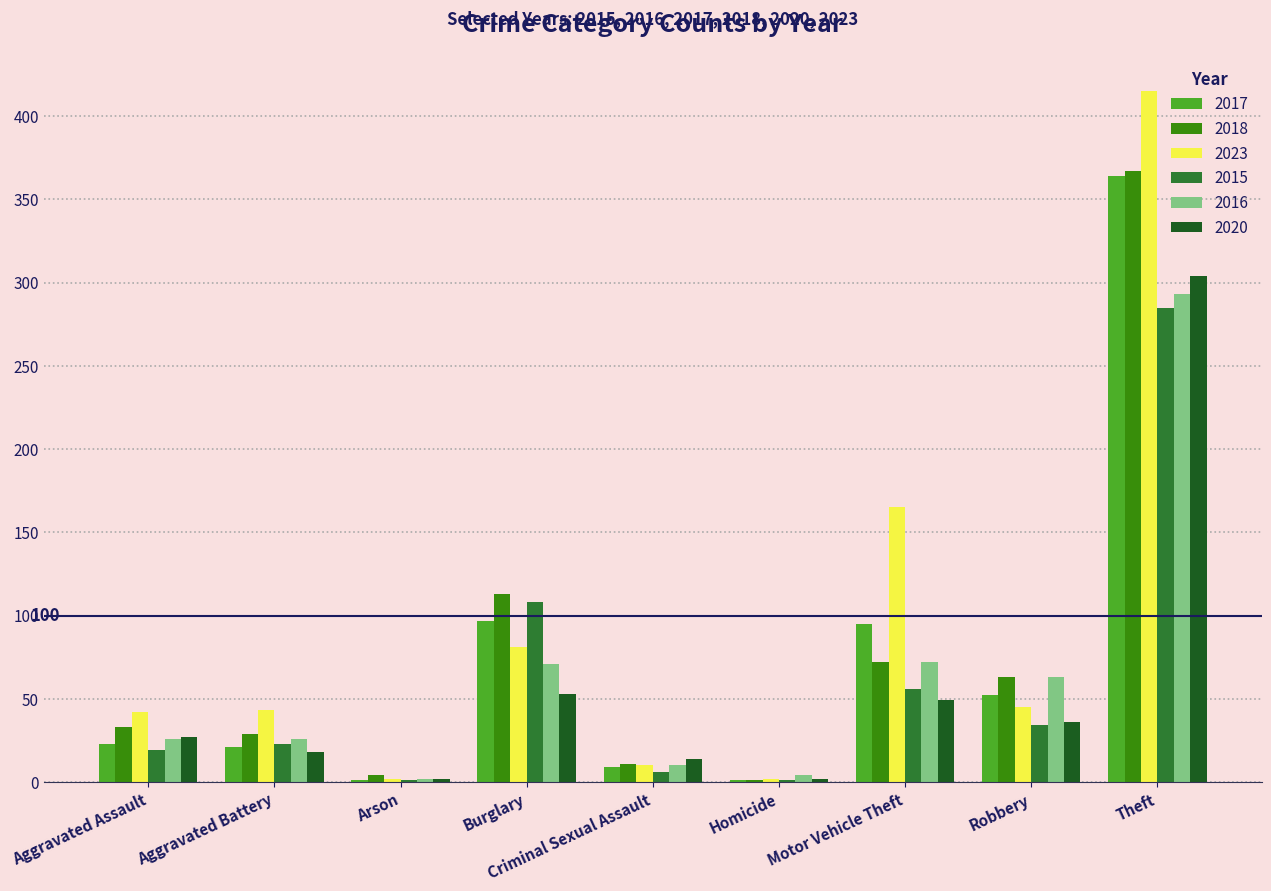

What value does the 2020 series have at Motor Vehicle Theft?

49